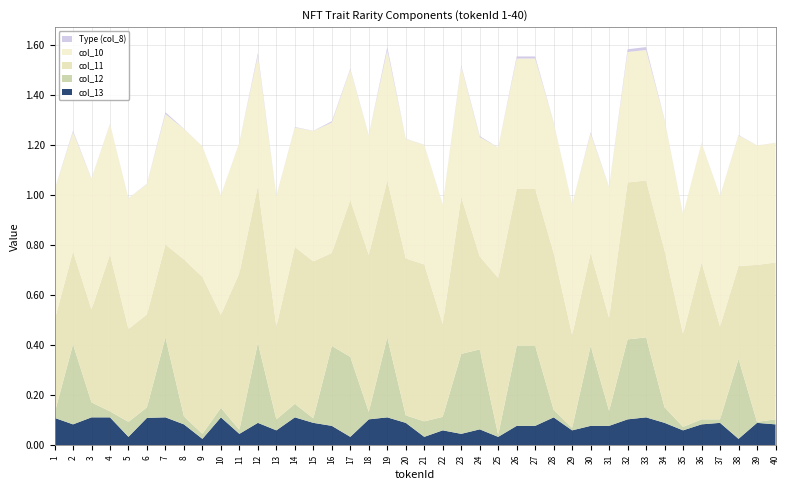

Reading left to right, transcribe all the data shown in this chart.

Type (col_8): 1=0.0	2=0.0	3=0.0	4=0.0	5=0.0	6=0.0	7=0.0	8=0.0	9=0.0	10=0.0	11=0.0	12=0.0	13=0.0	14=0.0	15=0.0	16=0.0	17=0.0	18=0.0	19=0.0	20=0.0	21=0.0	22=0.0	23=0.0	24=0.0	25=0.0	26=0.0	27=0.0	28=0.0	29=0.0	30=0.0	31=0.0	32=0.0	33=0.0	34=0.0	35=0.0	36=0.0	37=0.0	38=0.0	39=0.0	40=0.0
col_10: 1=0.5	2=0.5	3=0.5	4=0.5	5=0.5	6=0.5	7=0.5	8=0.5	9=0.5	10=0.5	11=0.5	12=0.5	13=0.5	14=0.5	15=0.5	16=0.5	17=0.5	18=0.5	19=0.5	20=0.5	21=0.5	22=0.5	23=0.5	24=0.5	25=0.5	26=0.5	27=0.5	28=0.5	29=0.5	30=0.5	31=0.5	32=0.5	33=0.5	34=0.5	35=0.5	36=0.5	37=0.5	38=0.5	39=0.5	40=0.5
col_11: 1=0.4	2=0.4	3=0.4	4=0.6	5=0.4	6=0.4	7=0.4	8=0.6	9=0.6	10=0.4	11=0.6	12=0.6	13=0.4	14=0.6	15=0.6	16=0.4	17=0.6	18=0.6	19=0.6	20=0.6	21=0.6	22=0.4	23=0.6	24=0.4	25=0.6	26=0.6	27=0.6	28=0.6	29=0.4	30=0.4	31=0.4	32=0.6	33=0.6	34=0.6	35=0.4	36=0.6	37=0.4	38=0.4	39=0.6	40=0.6
col_12: 1=0.0	2=0.3	3=0.1	4=0.0	5=0.1	6=0.0	7=0.3	8=0.0	9=0.0	10=0.0	11=0.0	12=0.3	13=0.0	14=0.1	15=0.0	16=0.3	17=0.3	18=0.0	19=0.3	20=0.0	21=0.1	22=0.1	23=0.3	24=0.3	25=0.0	26=0.3	27=0.3	28=0.0	29=0.0	30=0.3	31=0.1	32=0.3	33=0.3	34=0.1	35=0.0	36=0.0	37=0.0	38=0.3	39=0.0	40=0.0
col_13: 1=0.1	2=0.1	3=0.1	4=0.1	5=0.0	6=0.1	7=0.1	8=0.1	9=0.0	10=0.1	11=0.0	12=0.1	13=0.1	14=0.1	15=0.1	16=0.1	17=0.0	18=0.1	19=0.1	20=0.1	21=0.0	22=0.1	23=0.0	24=0.1	25=0.0	26=0.1	27=0.1	28=0.1	29=0.1	30=0.1	31=0.1	32=0.1	33=0.1	34=0.1	35=0.1	36=0.1	37=0.1	38=0.0	39=0.1	40=0.1